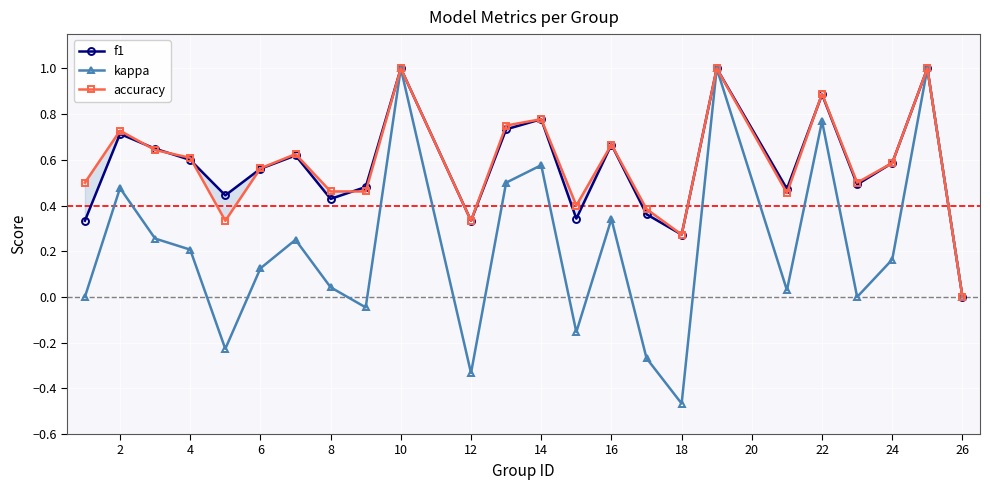

True or false: kappa has a value of 1.0 at 10.

True